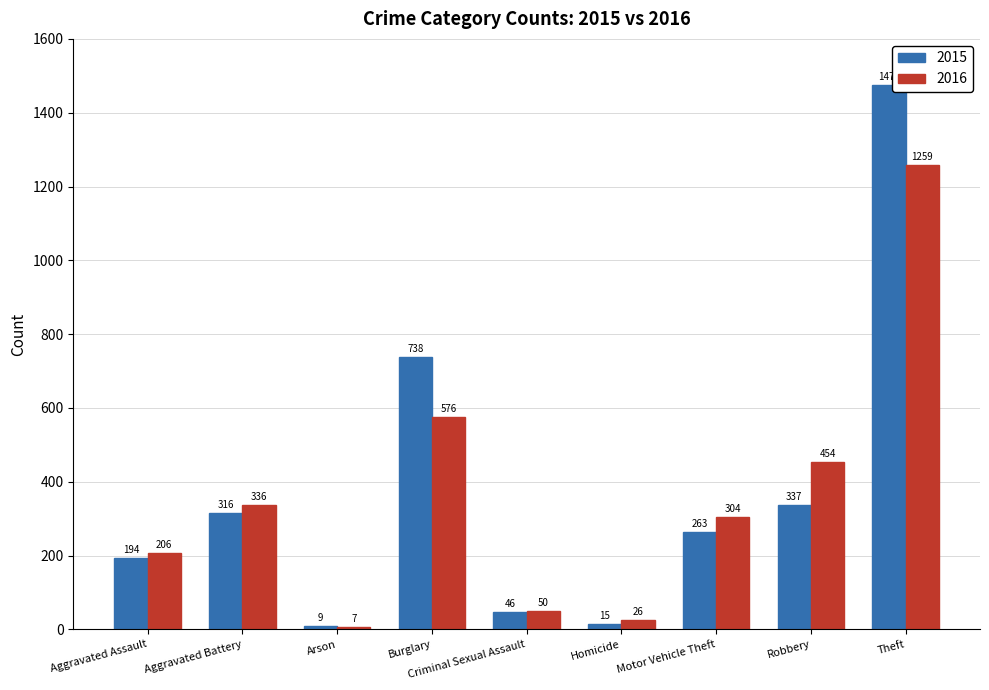

Where is 2016 nearest to the value 633?

Burglary